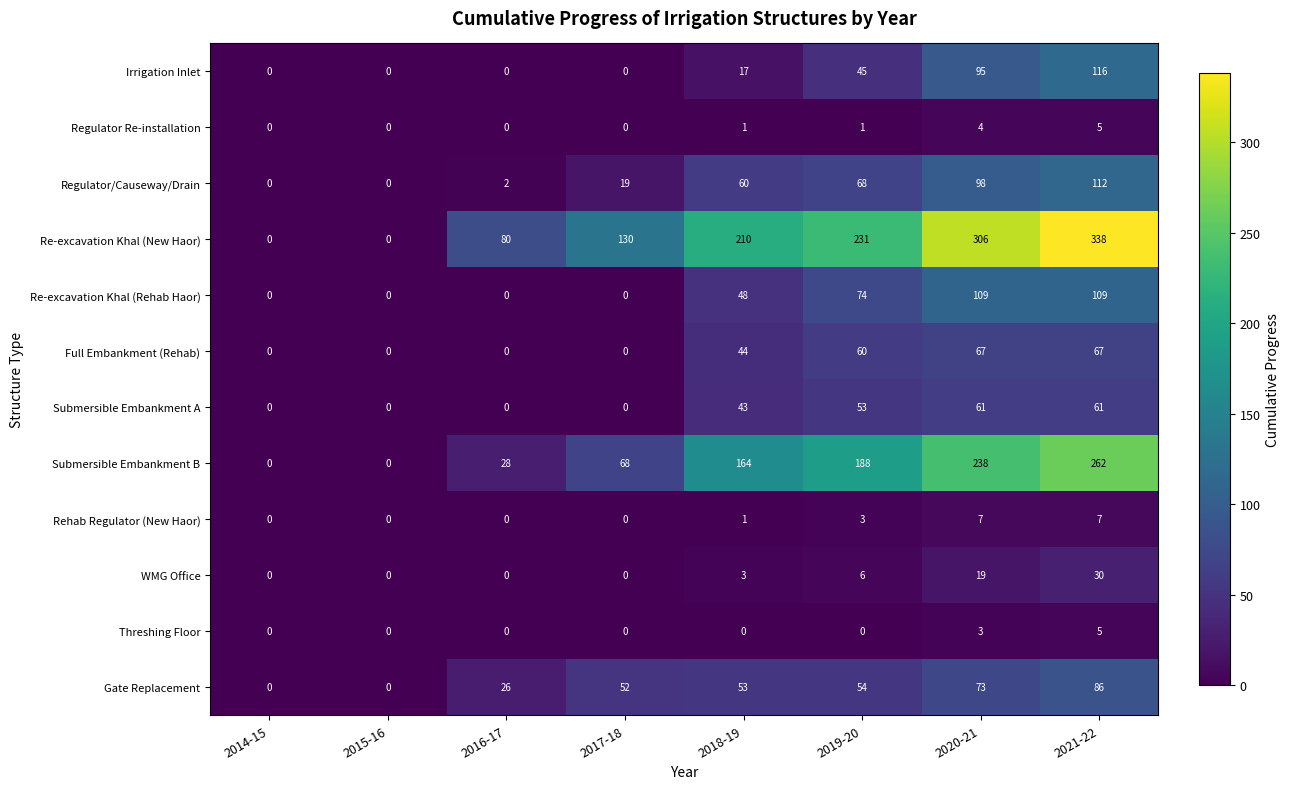

What is the maximum value shown in the chart?

338